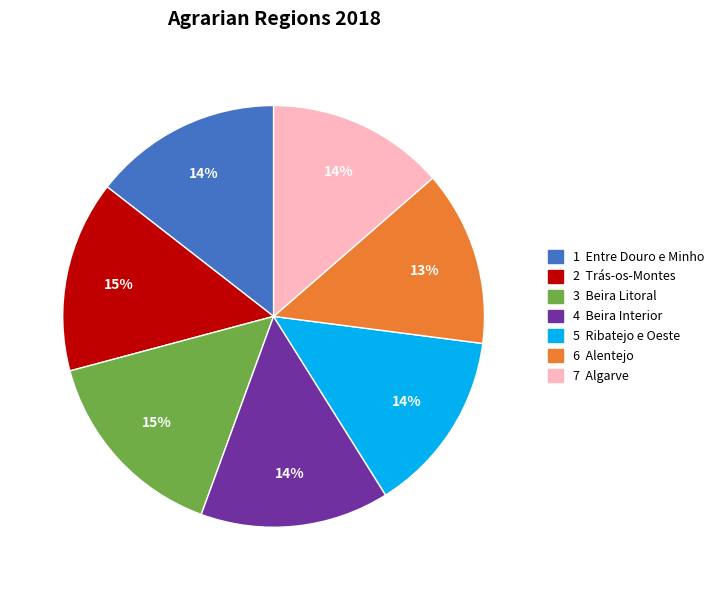

Count the number of slices in the pie.

7